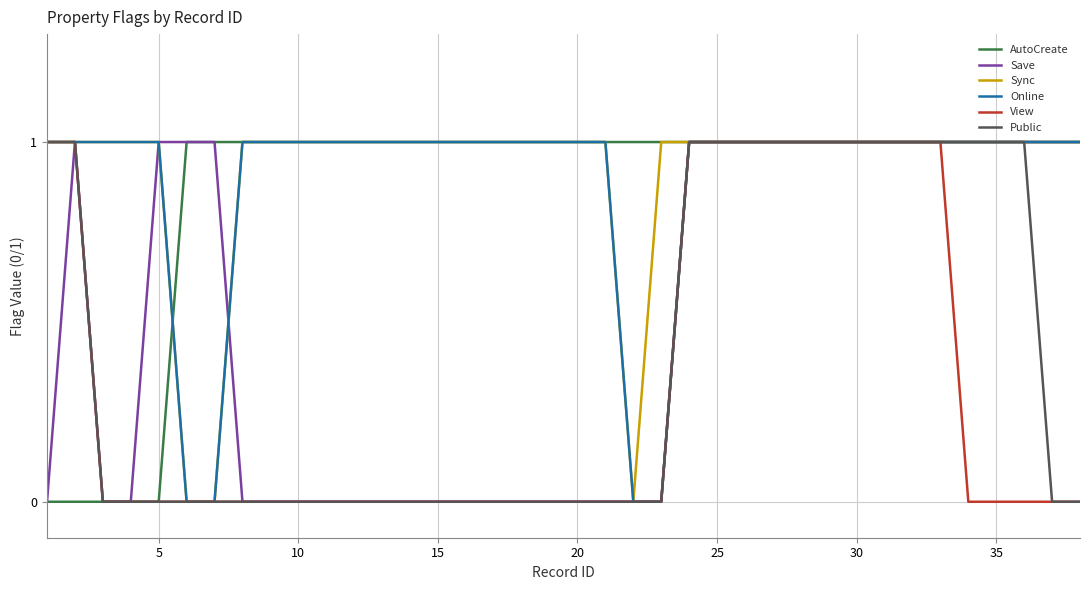

Does the chart have visible grid lines?

Yes